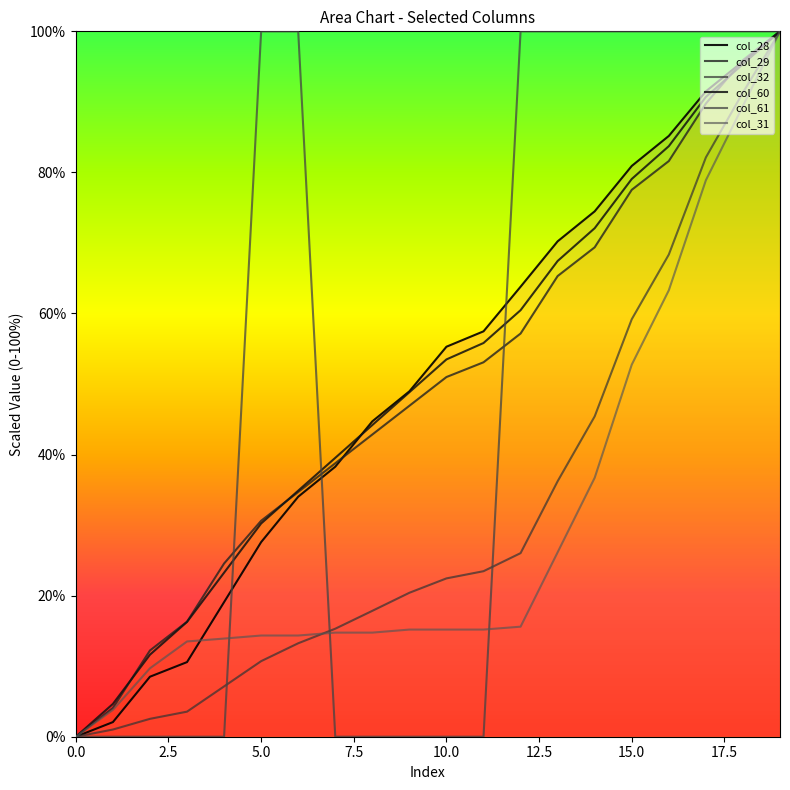

How many data points in col_28 are above 55?

10